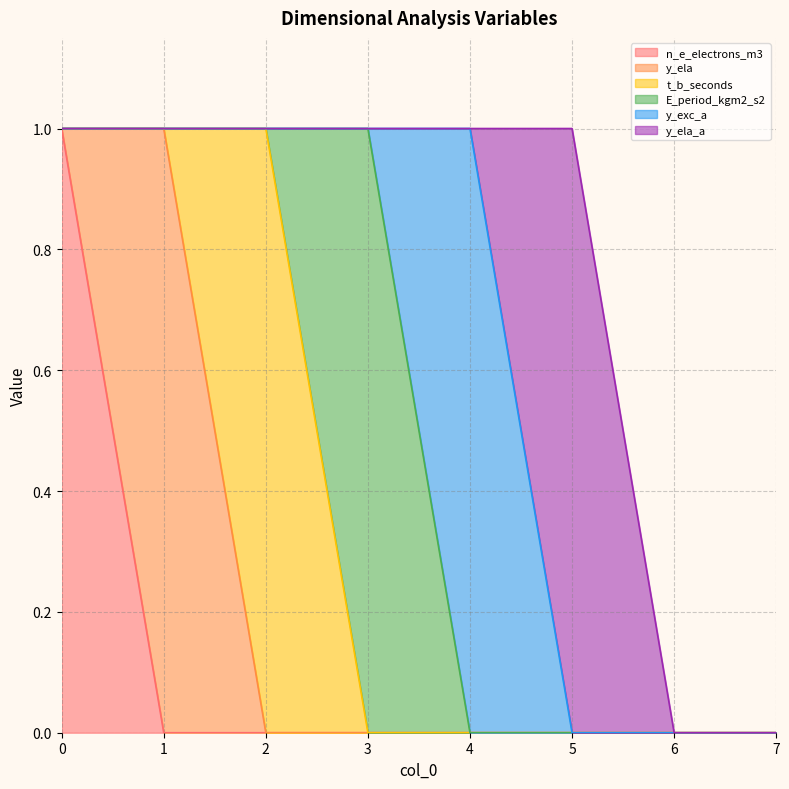

Count the t_b_seconds values in the range 0 to 1.

8